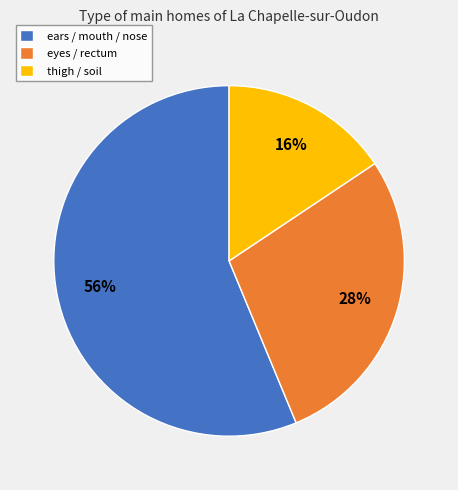

Which has a higher value, eyes / rectum or ears / mouth / nose?

ears / mouth / nose